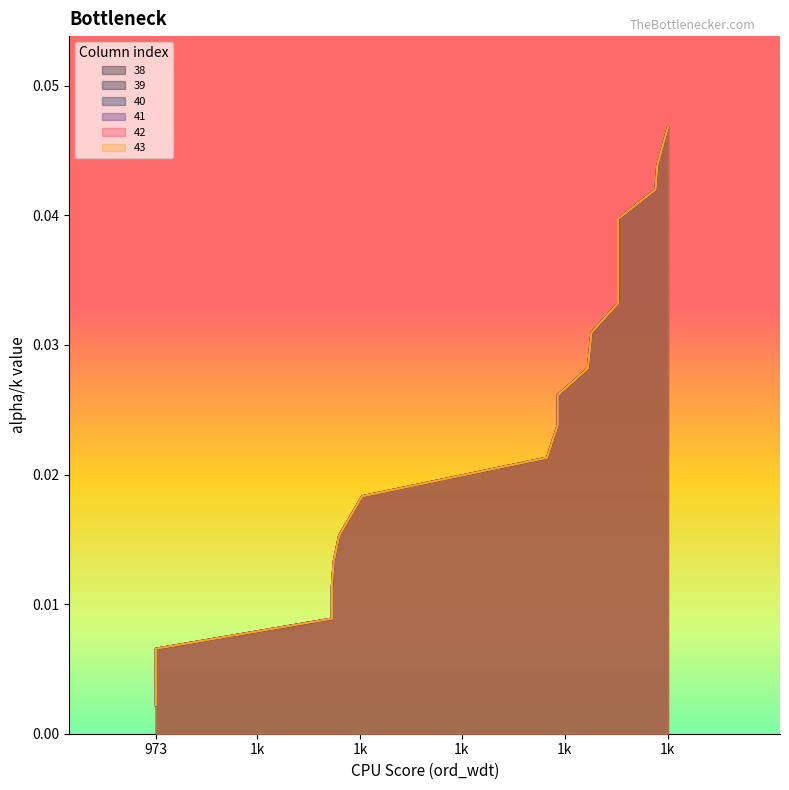

How many lines are shown in the chart?

6